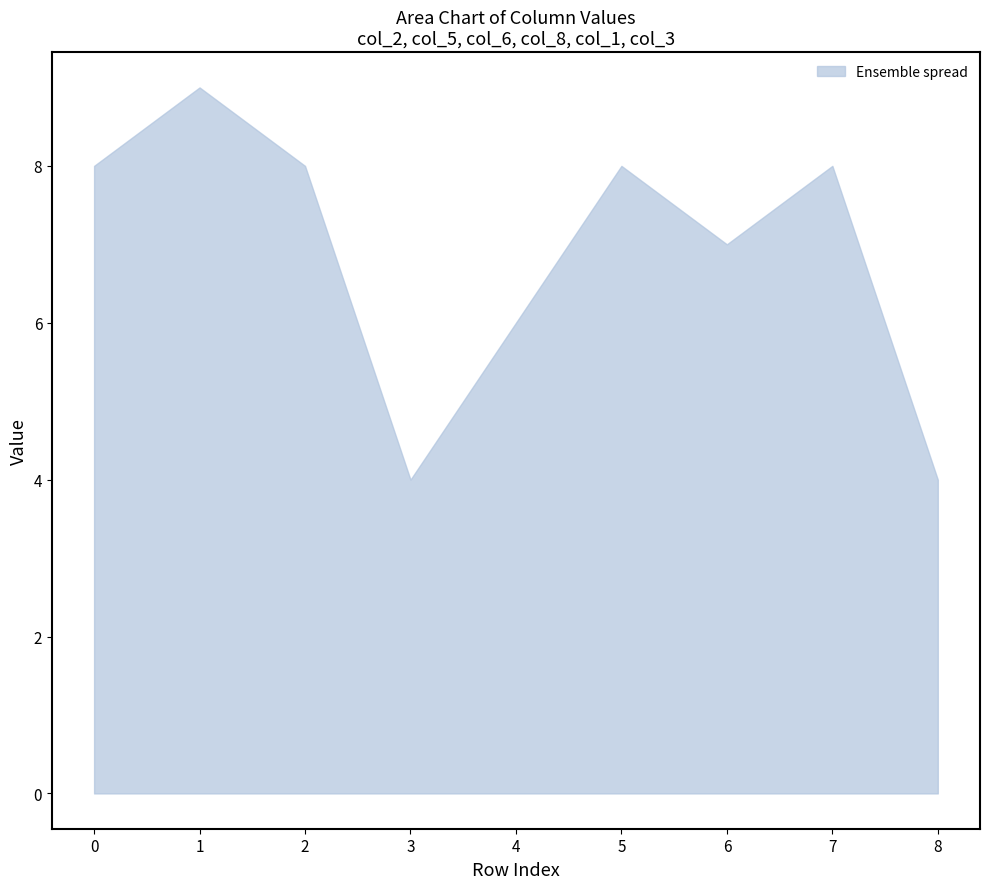

What is the minimum value shown in the chart?

4